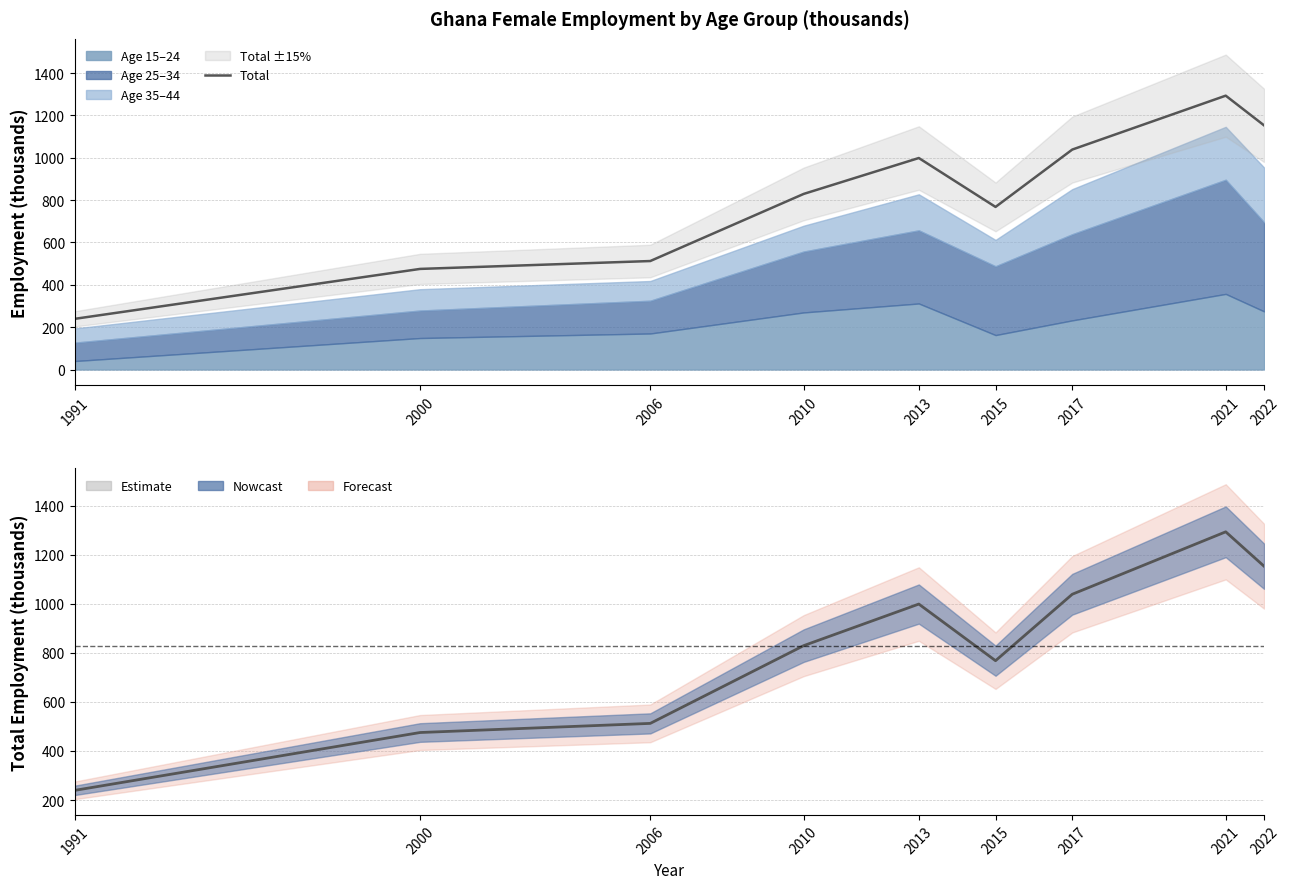

What is the difference between the maximum and minimum values in the y25_34 series?

452.3